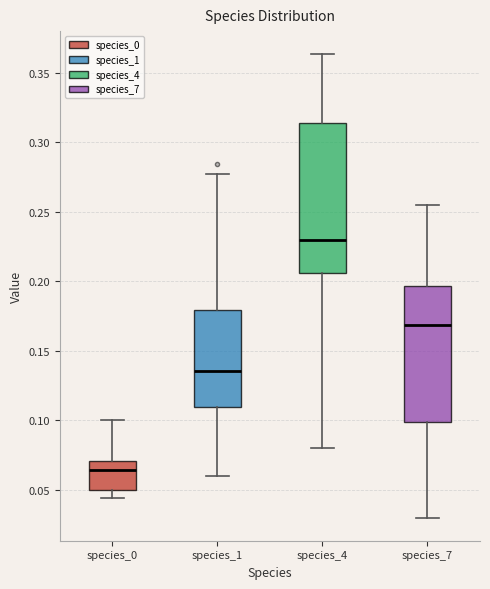

Which box's median line is the lowest?

species_0